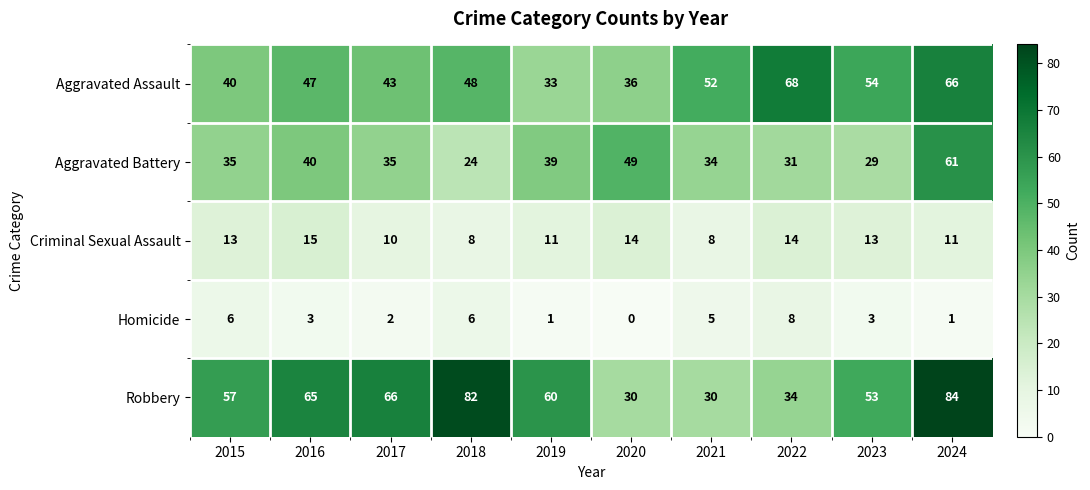

List the series in order of their peak value, lowest first.

Homicide, Criminal Sexual Assault, Aggravated Battery, Aggravated Assault, Robbery